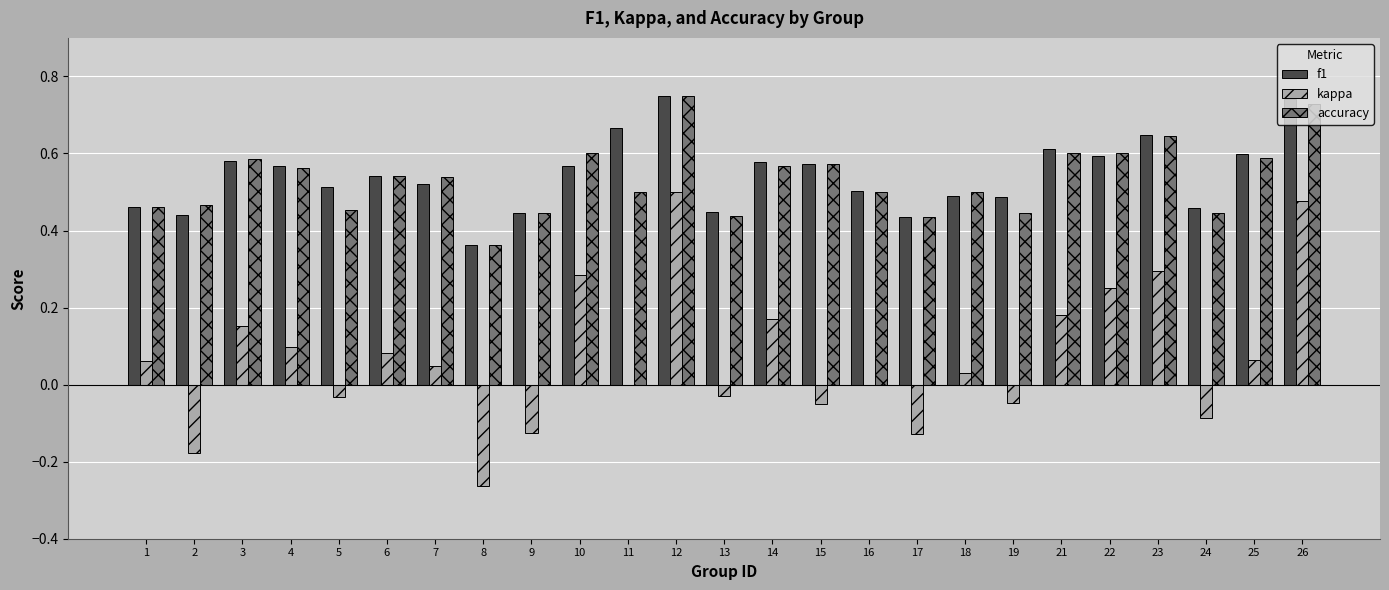

Which series changed the most between 25 and 26?

kappa